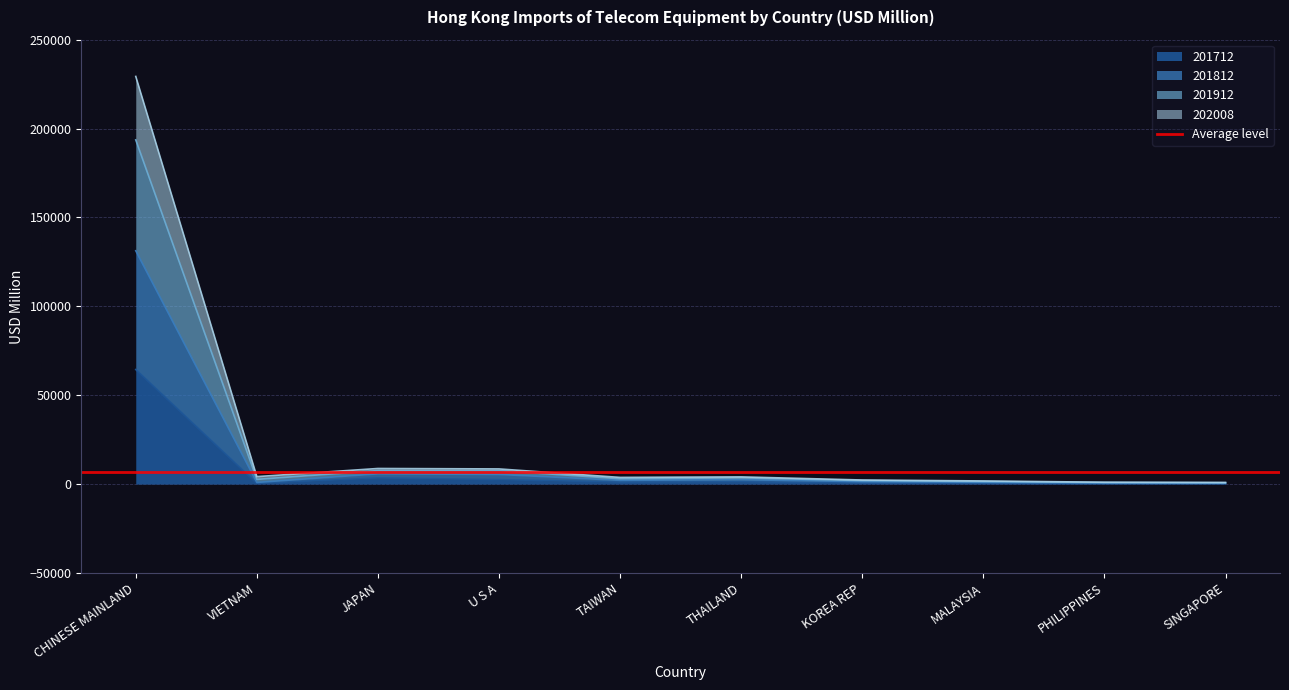

In 201812, how many points are lower than both neighbors (excluding endpoints)?

2